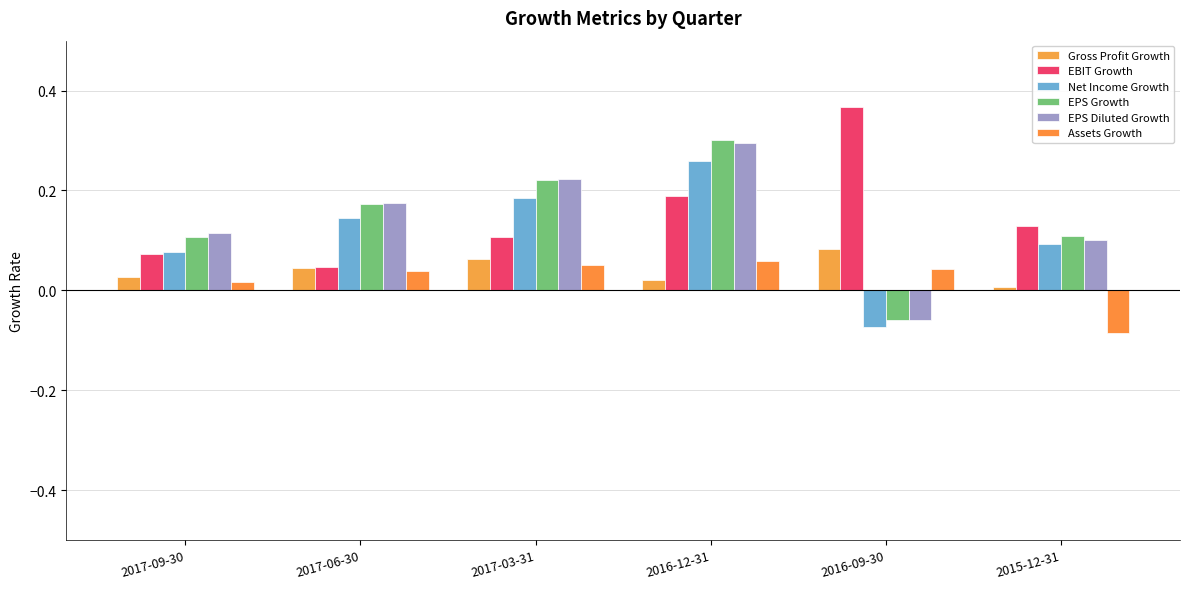

How many bars are there in each group?

6